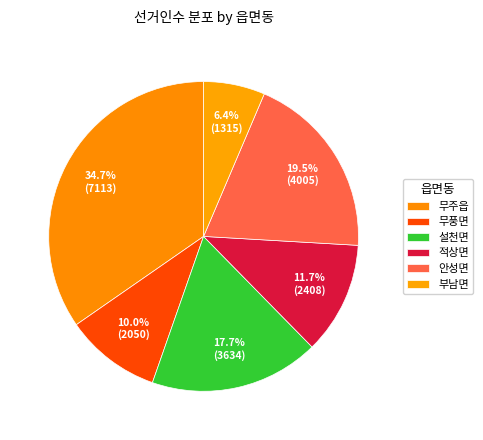

What percentage is the 무풍면 slice, to the nearest percent?

10%